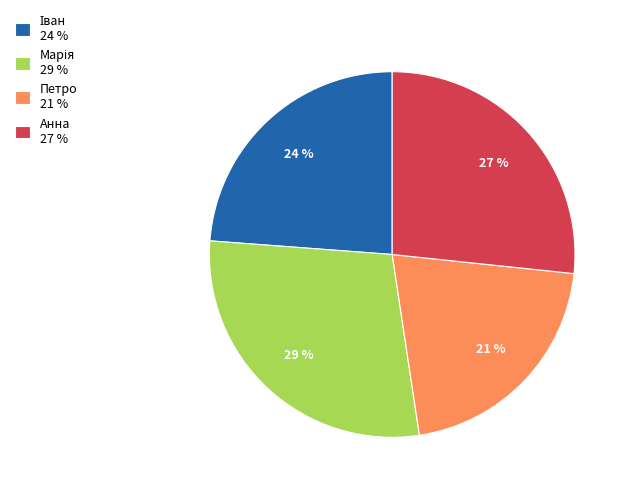

Is the sum of Петро 21 % and Анна 27 % greater than half?

No